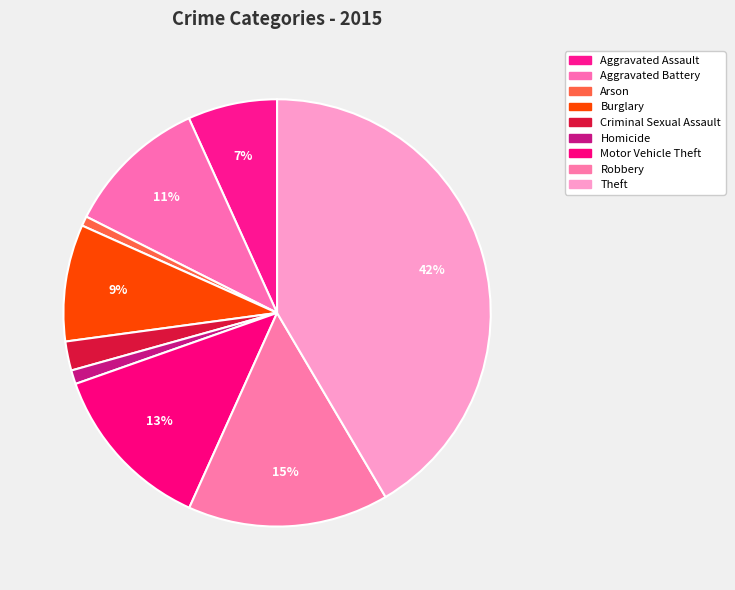

Is there a majority slice in this chart?

No